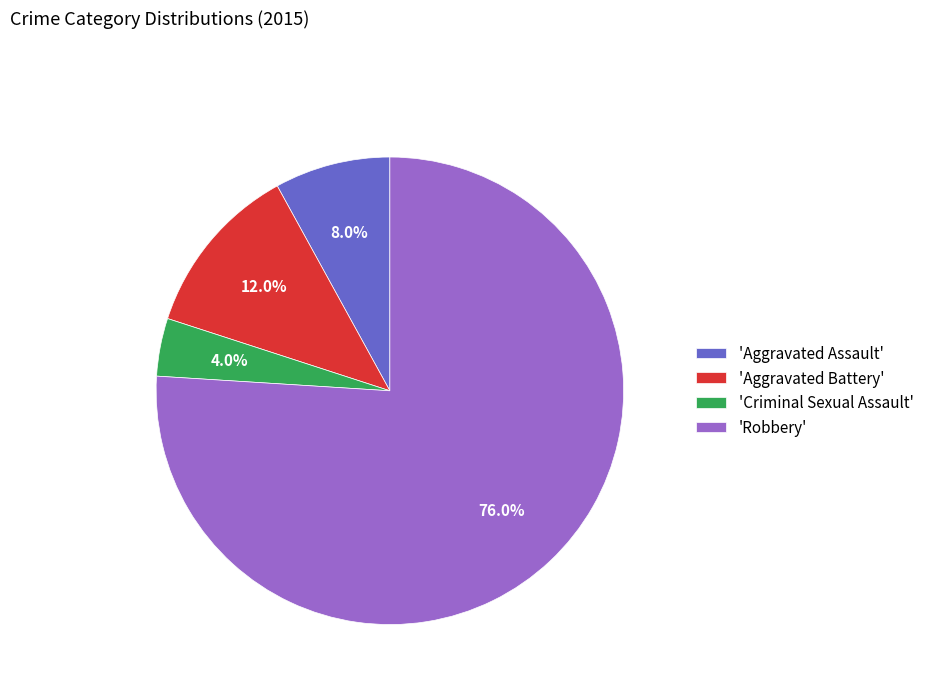

Which slice represents more than half of the pie?

'Robbery'